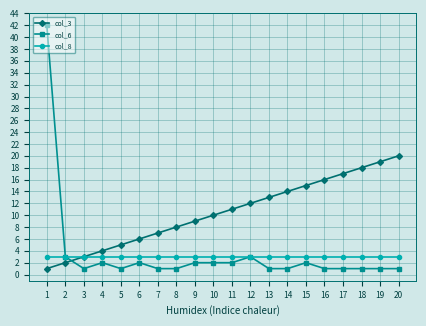

List the series in order of their peak value, highest first.

col_6, col_3, col_8